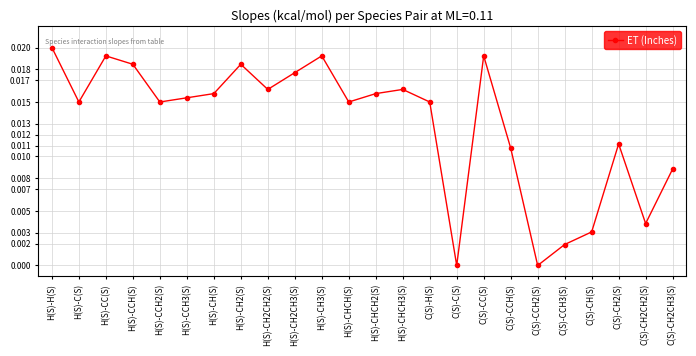

Which has a higher value, C(S)-CCH2(S) or H(S)-CC(S)?

H(S)-CC(S)